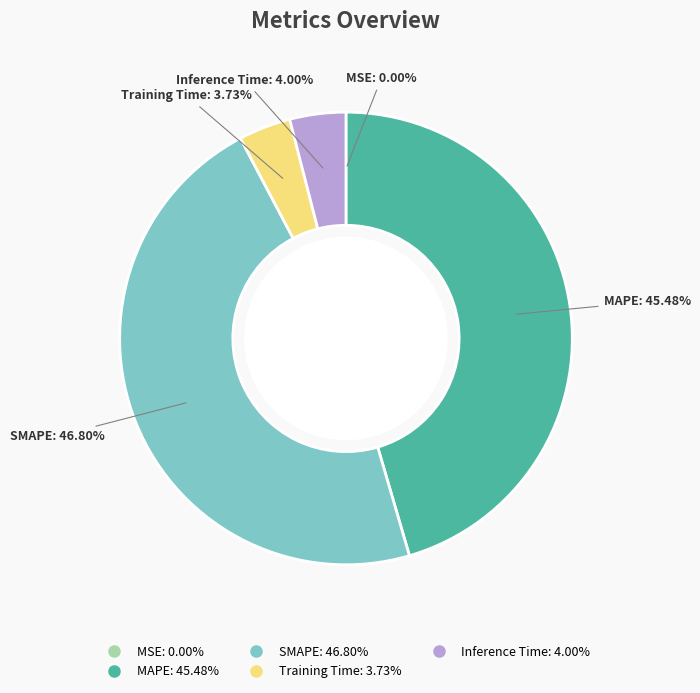

Is the sum of Inference Time and MAPE greater than half?

No